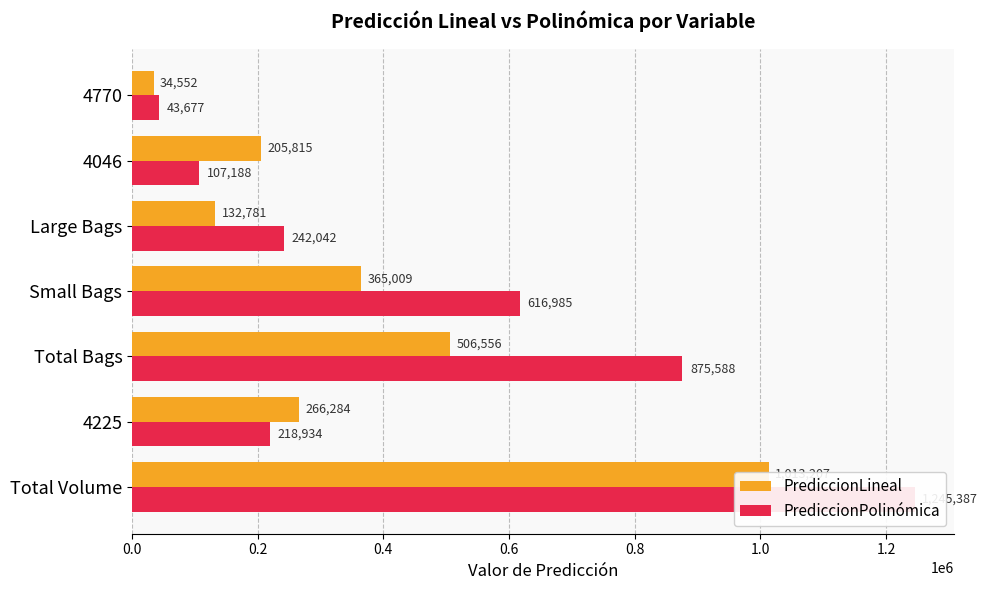

List the series in order of their peak value, highest first.

PrediccionPolinómica, PrediccionLineal